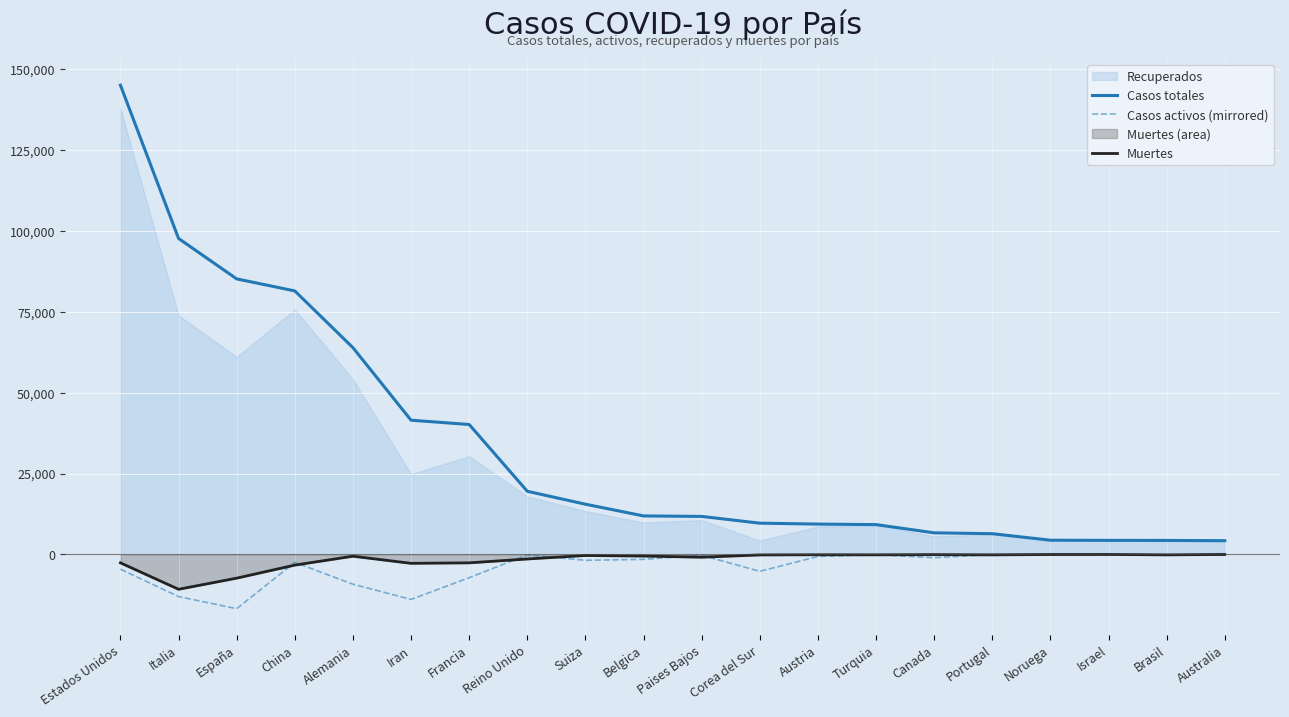

What is the difference between the maximum and minimum values in the Casos activos (mirrored) series?

16768